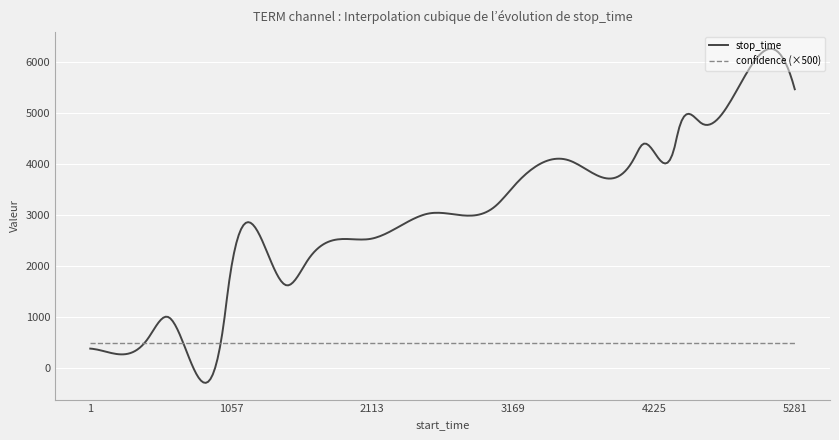

What is the minimum value shown in the chart?

-288.6